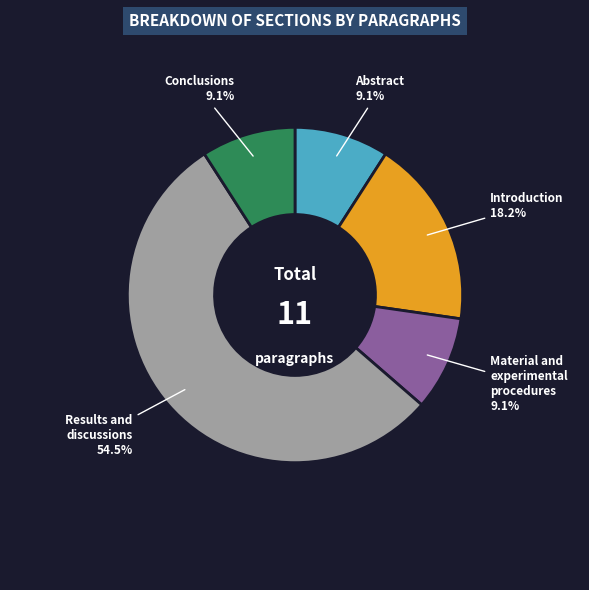

What is the largest slice in the pie chart?

Results and discussions